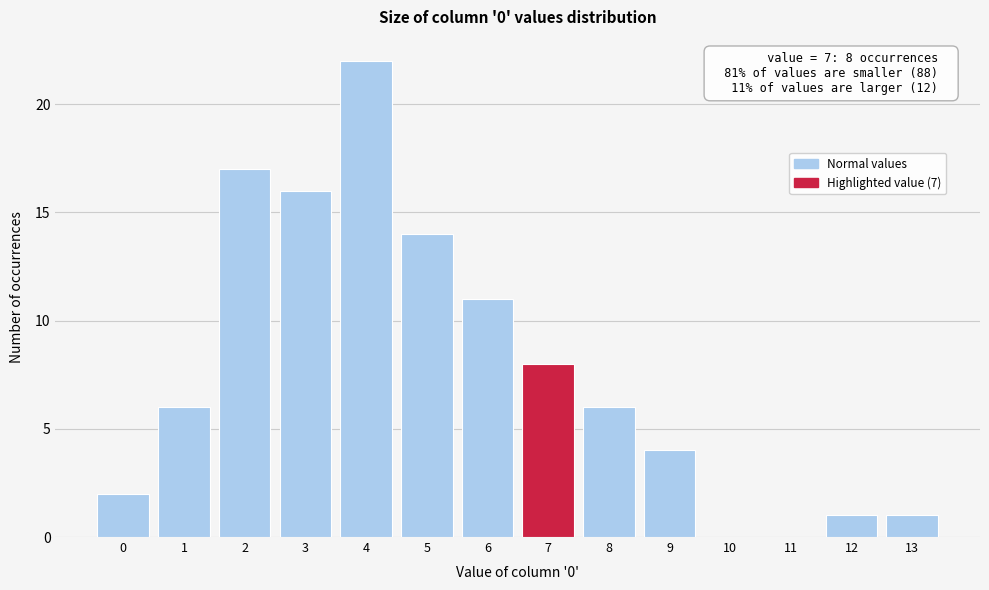

Over which range of the x-axis is the bar tallest?

3.5 to 4.5